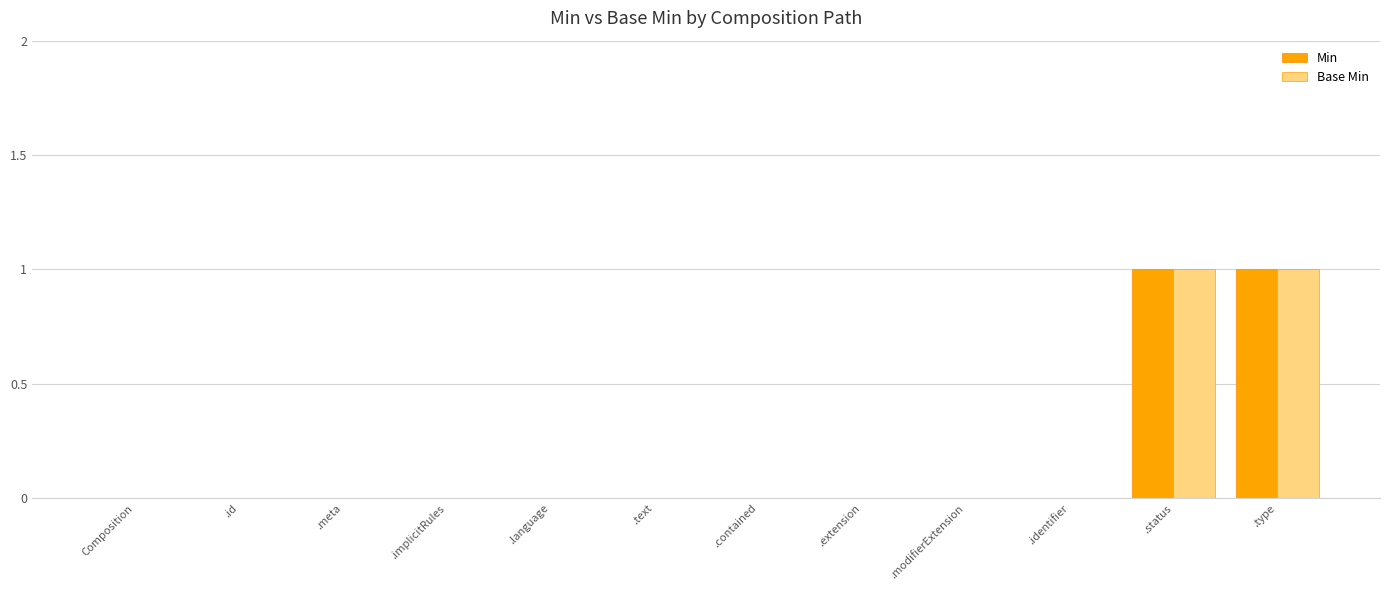

Reading left to right, transcribe all the data shown in this chart.

Min: 0	0	0	0	0	0	0	0	0	0	1	1
Base Min: 0	0	0	0	0	0	0	0	0	0	1	1